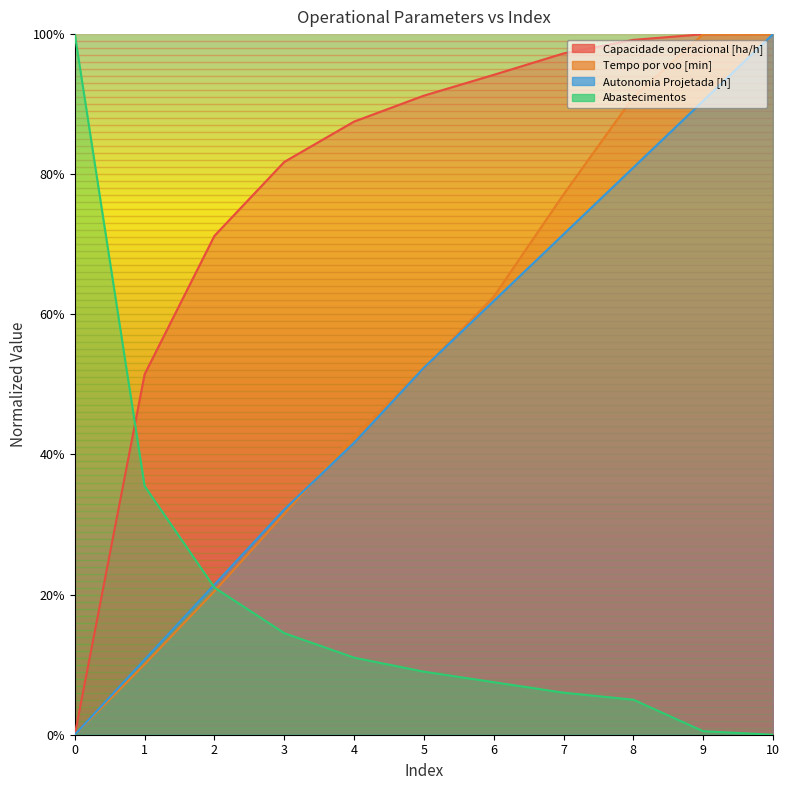

Reading left to right, what are all the values shown in this chart?

Capacidade operacional [ha/h]: 0.0	0.5	0.7	0.8	0.9	0.9	0.9	1.0	1.0	1.0	1.0
Tempo por voo [min]: 0.0	0.1	0.2	0.3	0.4	0.5	0.6	0.8	0.9	1.0	1.0
Autonomia Projetada [h]: 0.0	0.1	0.2	0.3	0.4	0.5	0.6	0.7	0.8	0.9	1.0
Abastecimentos: 1.0	0.4	0.2	0.1	0.1	0.1	0.1	0.1	0.1	0.0	0.0